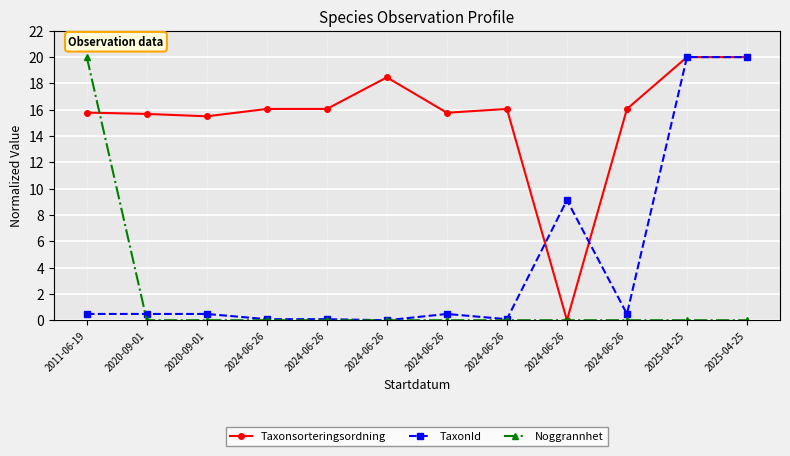

How many categories are shown in the chart?

12